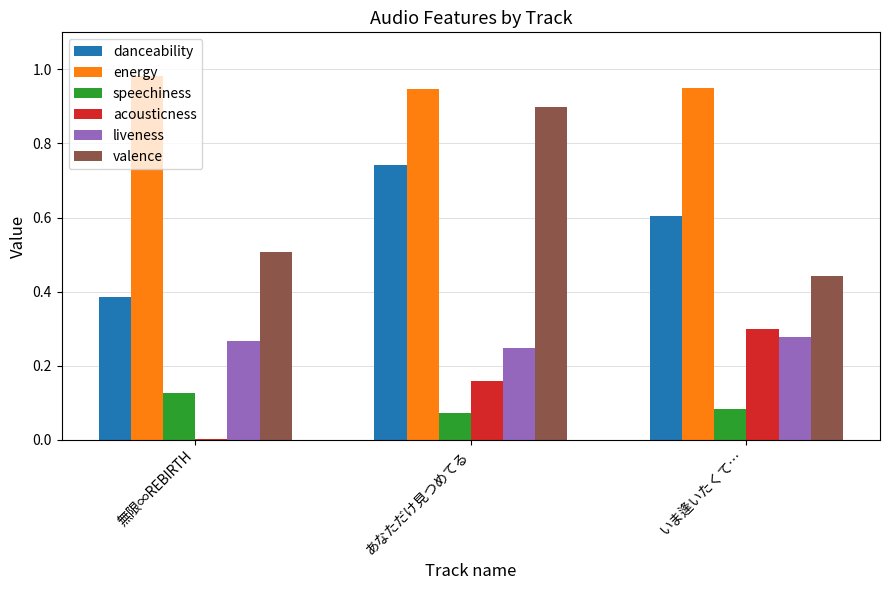

Which series changed the most between 無限∞REBIRTH and いま逢いたくて…?

acousticness